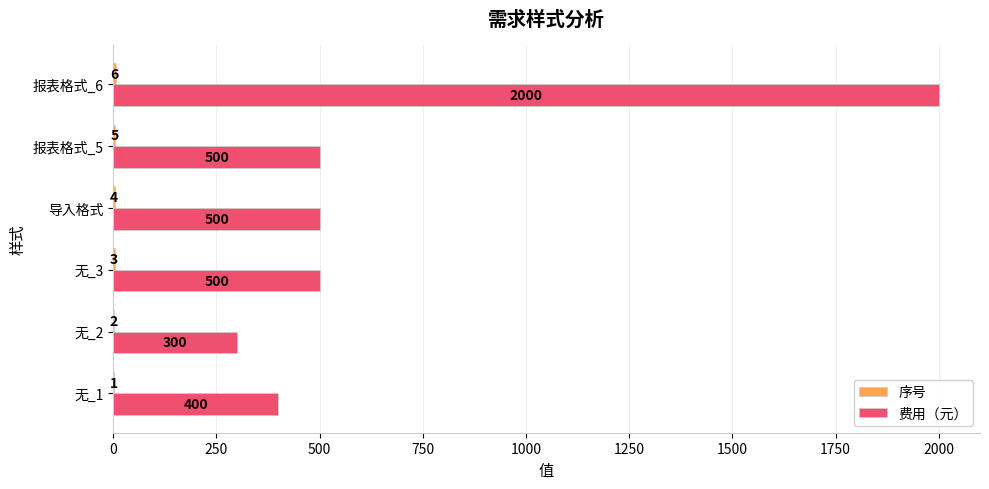

What is the total value across all series at 无_1?

401